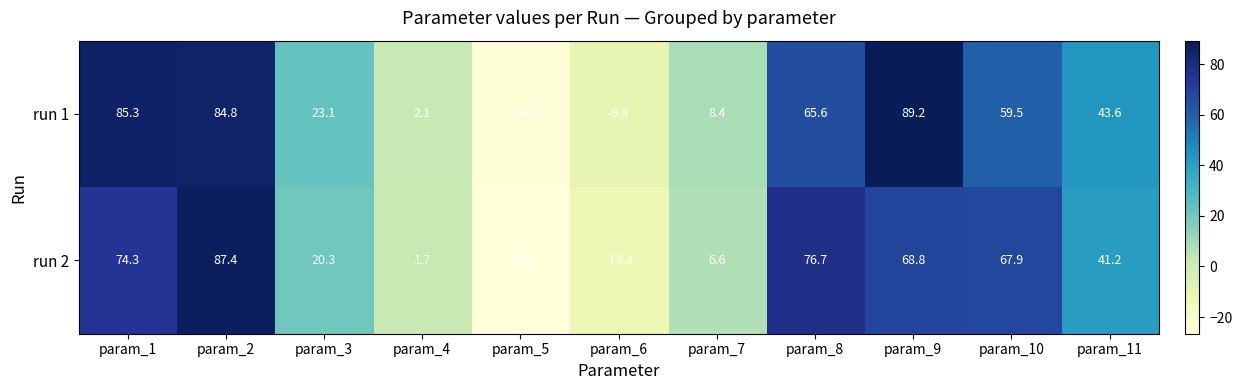

How many data points in run 1 are less than 43?

5